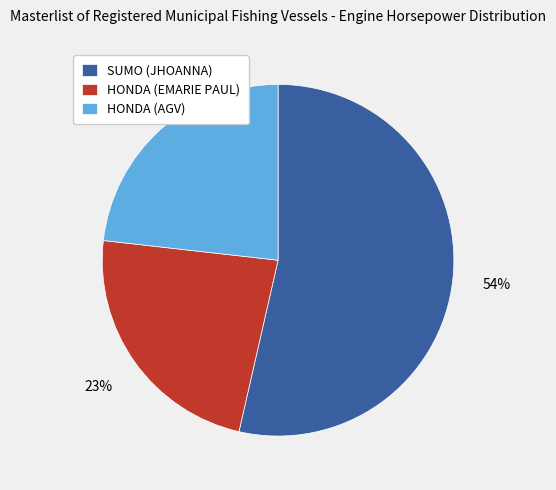

Which category has the biggest portion of the pie?

SUMO (JHOANNA)